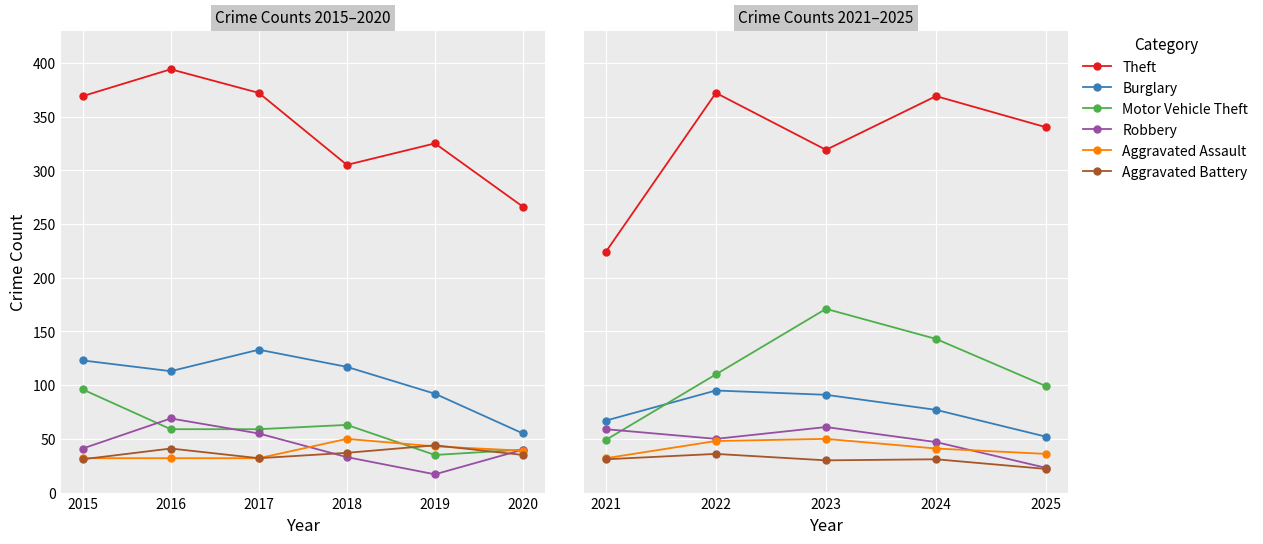

What is the total value across all series at 2022?

711